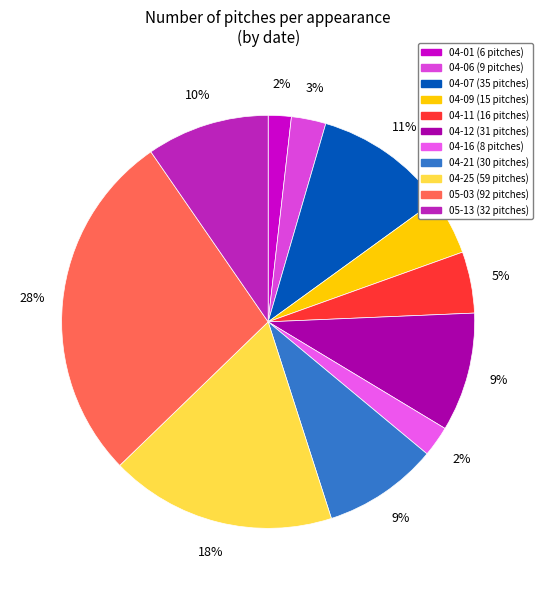

Does any single category account for the majority?

No